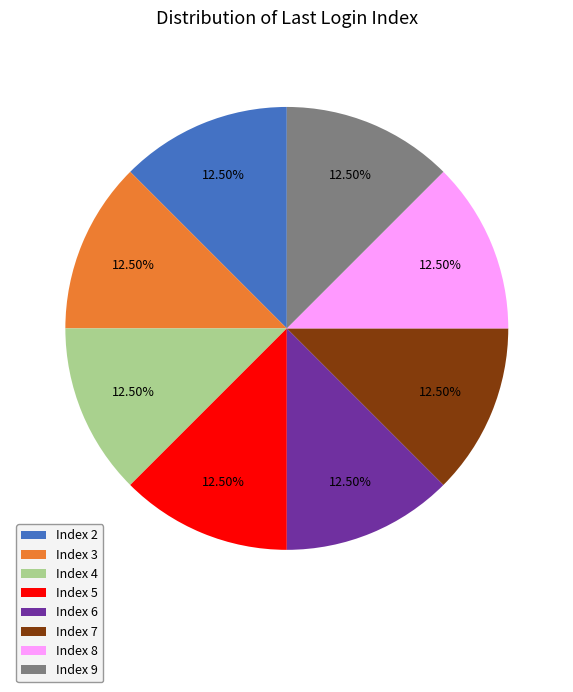

Do Index 5 and Index 9 together represent more than half of the pie?

No